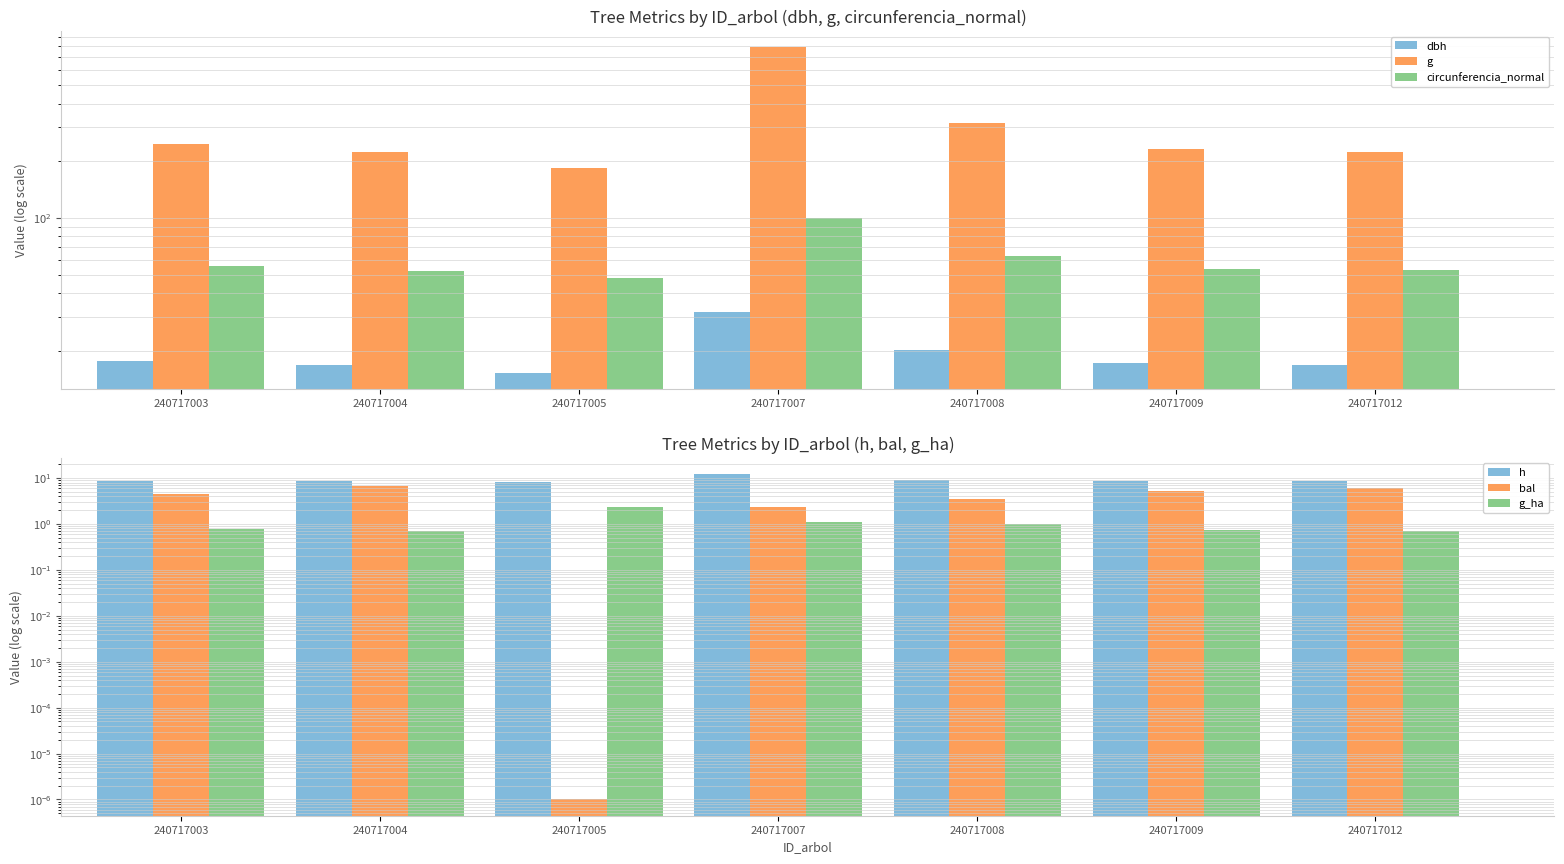

The value of bal at 240717007 is 2.3. True or false?

True